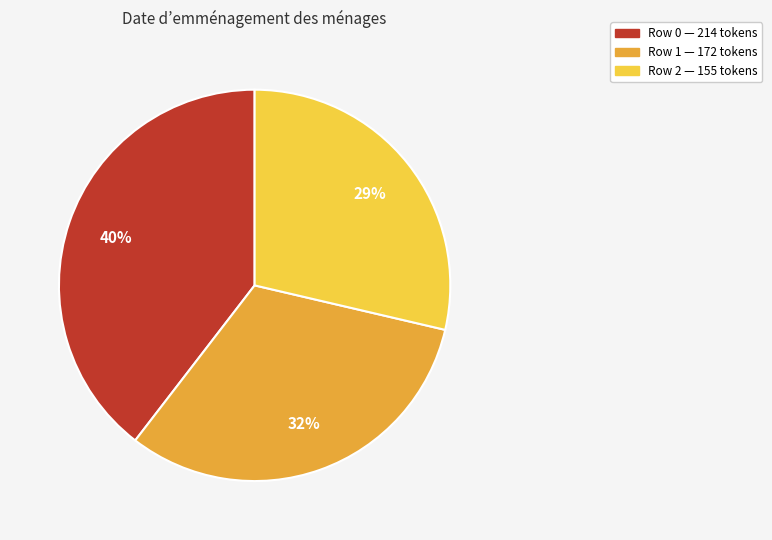

Does any single category account for the majority?

No